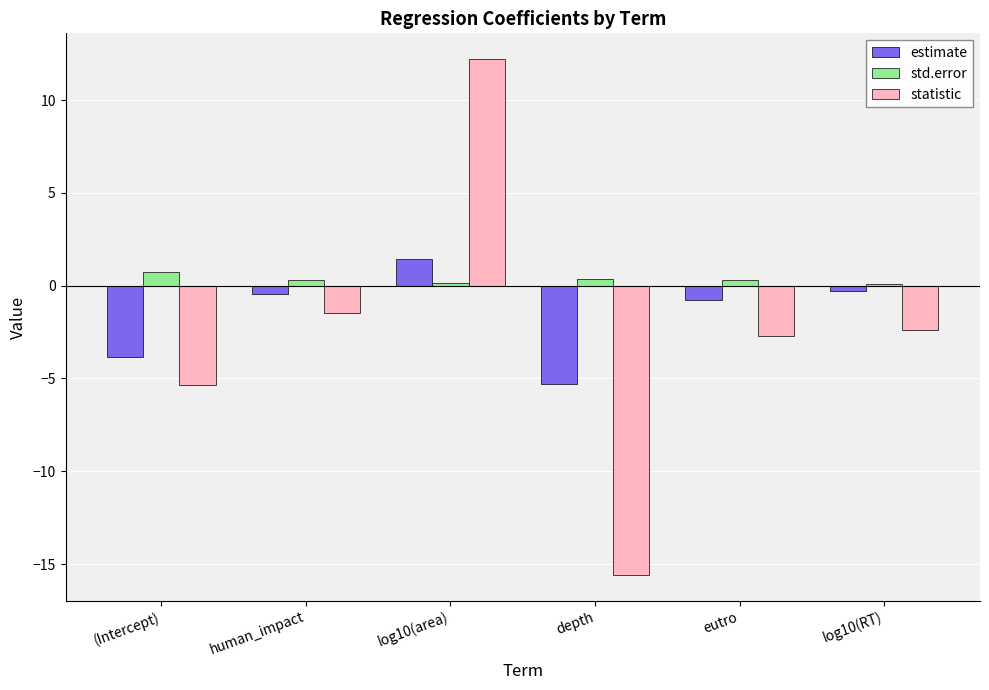

What are all the series names shown in the legend?

estimate, std.error, statistic